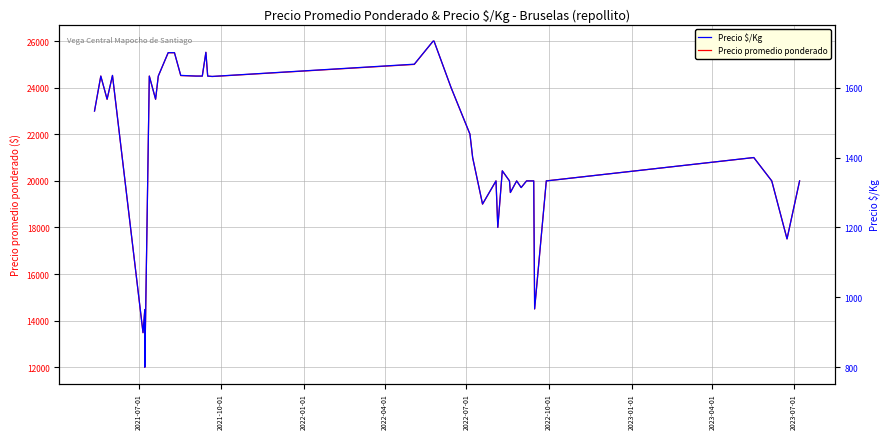

True or false: Precio $/Kg and Precio promedio ponderado cross at least once.

False